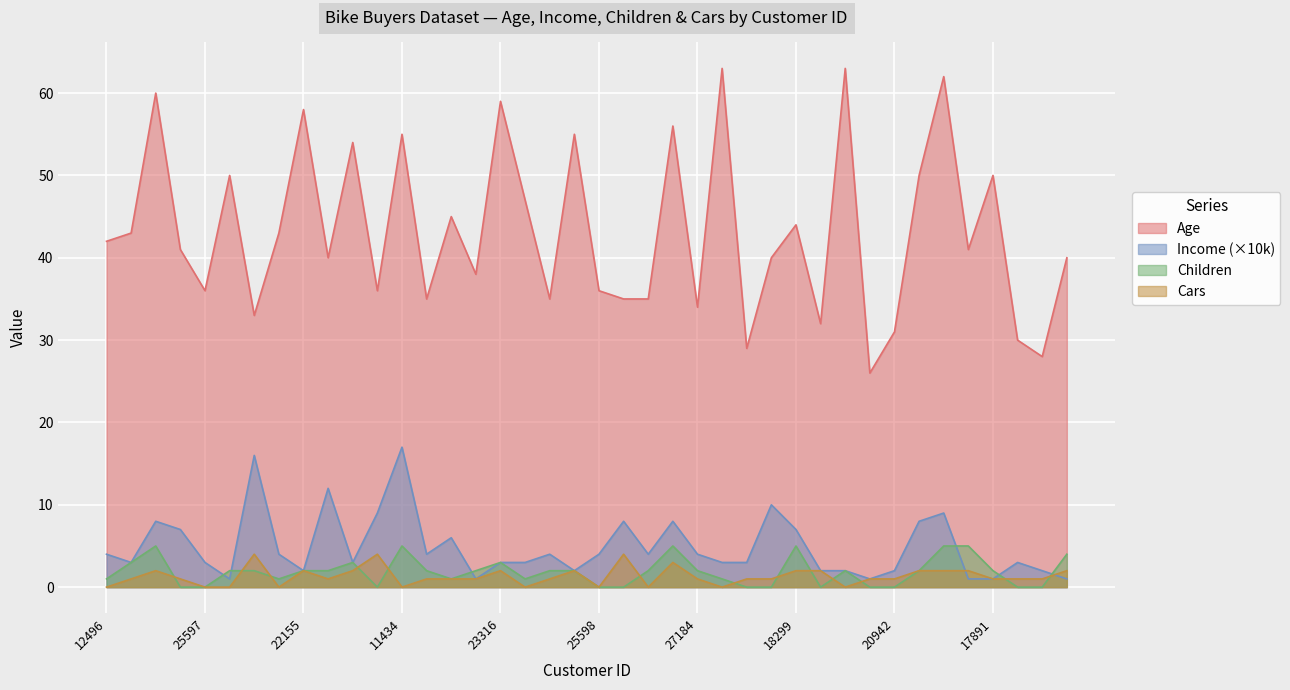

What are all the series names shown in the legend?

Age, Income (×10k), Children, Cars